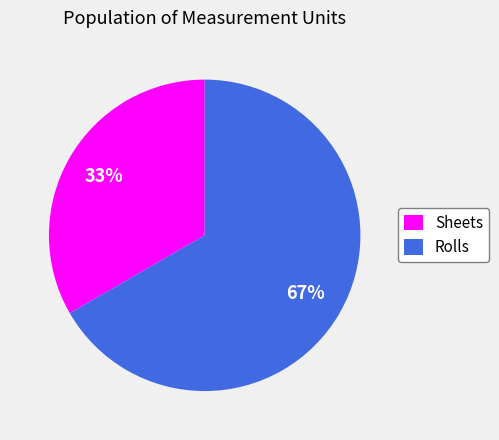

Rank the categories by value from highest to lowest.

Rolls, Sheets